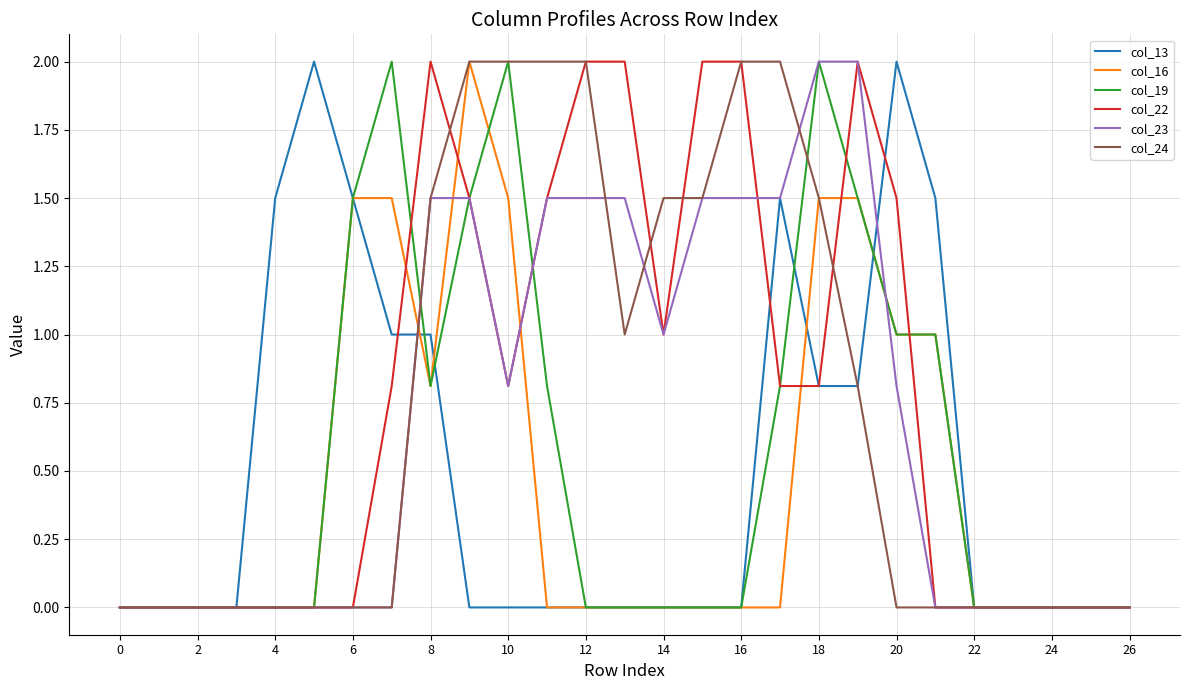

What is the maximum value shown in the chart?

2.0